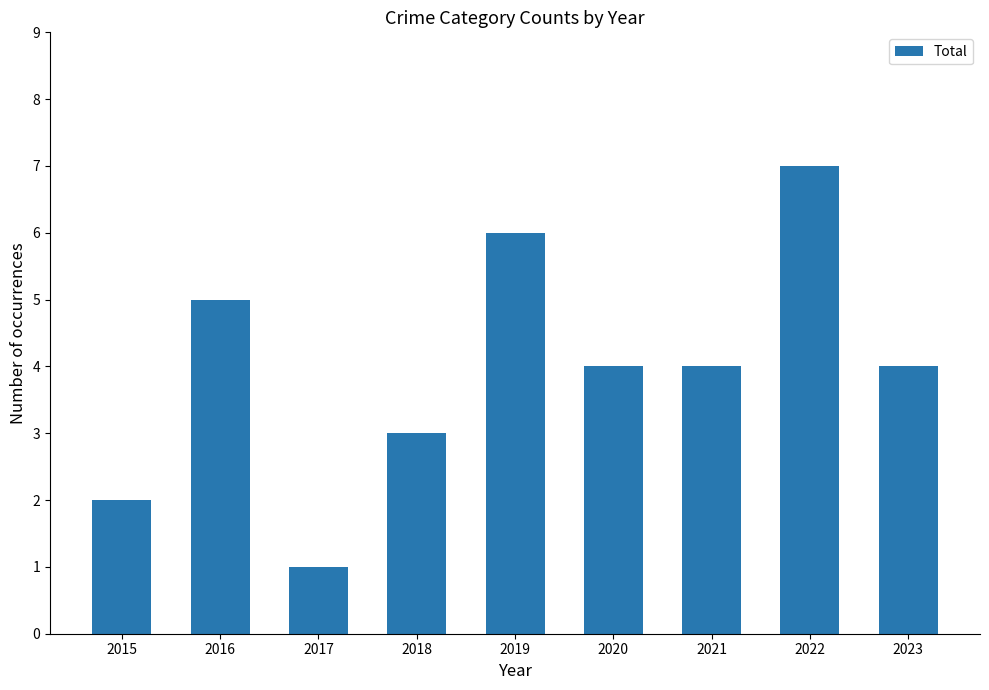

At which label does the data first exceed 4?

2016